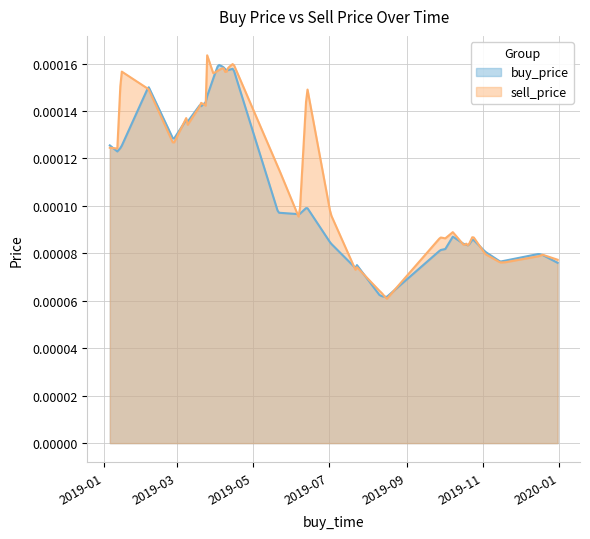

At which label is buy_price closest to 0?

2019-08-16